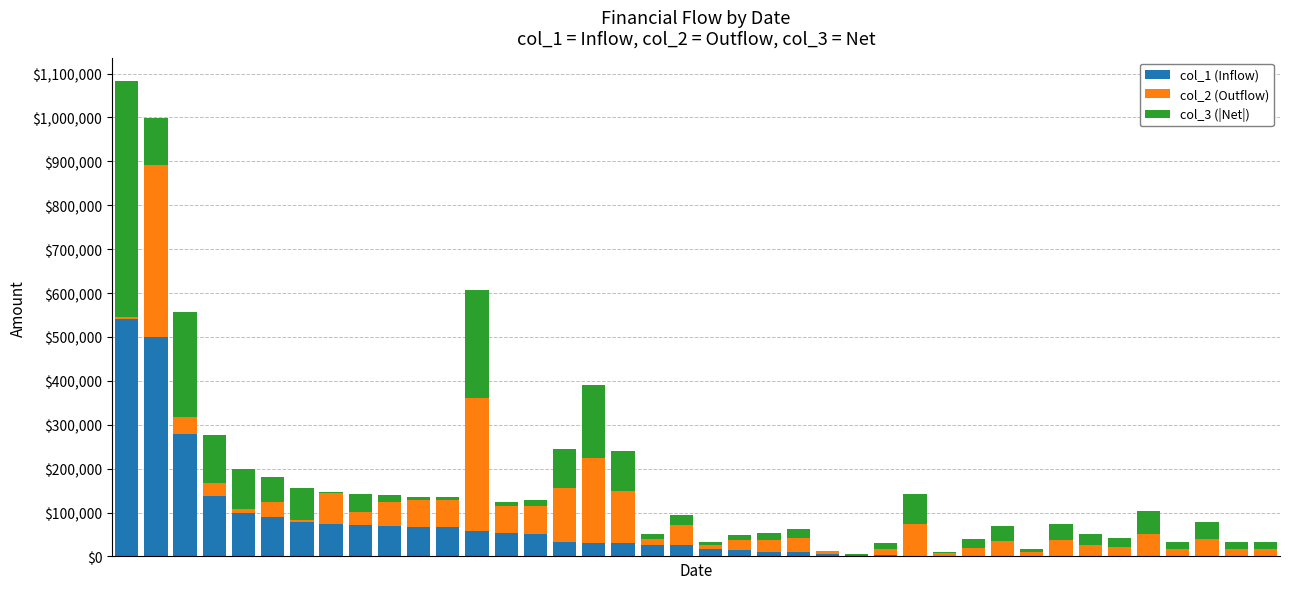

What are all the series names shown in the legend?

col_1 (Inflow), col_2 (Outflow), col_3 (|Net|)